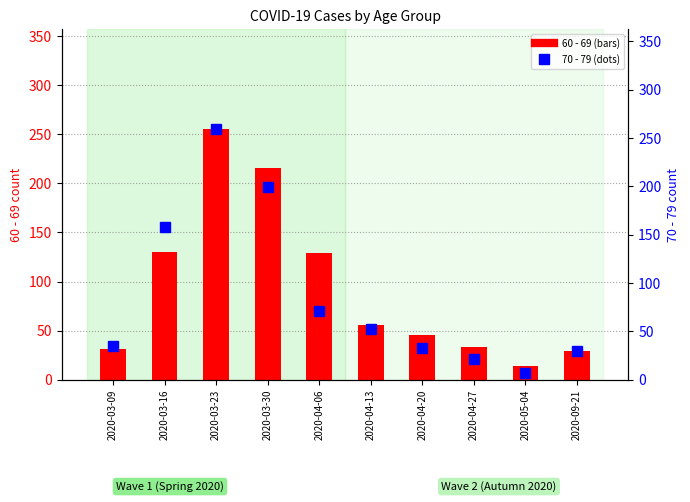

At which category does the chart reach its minimum across all series?

2020-05-04